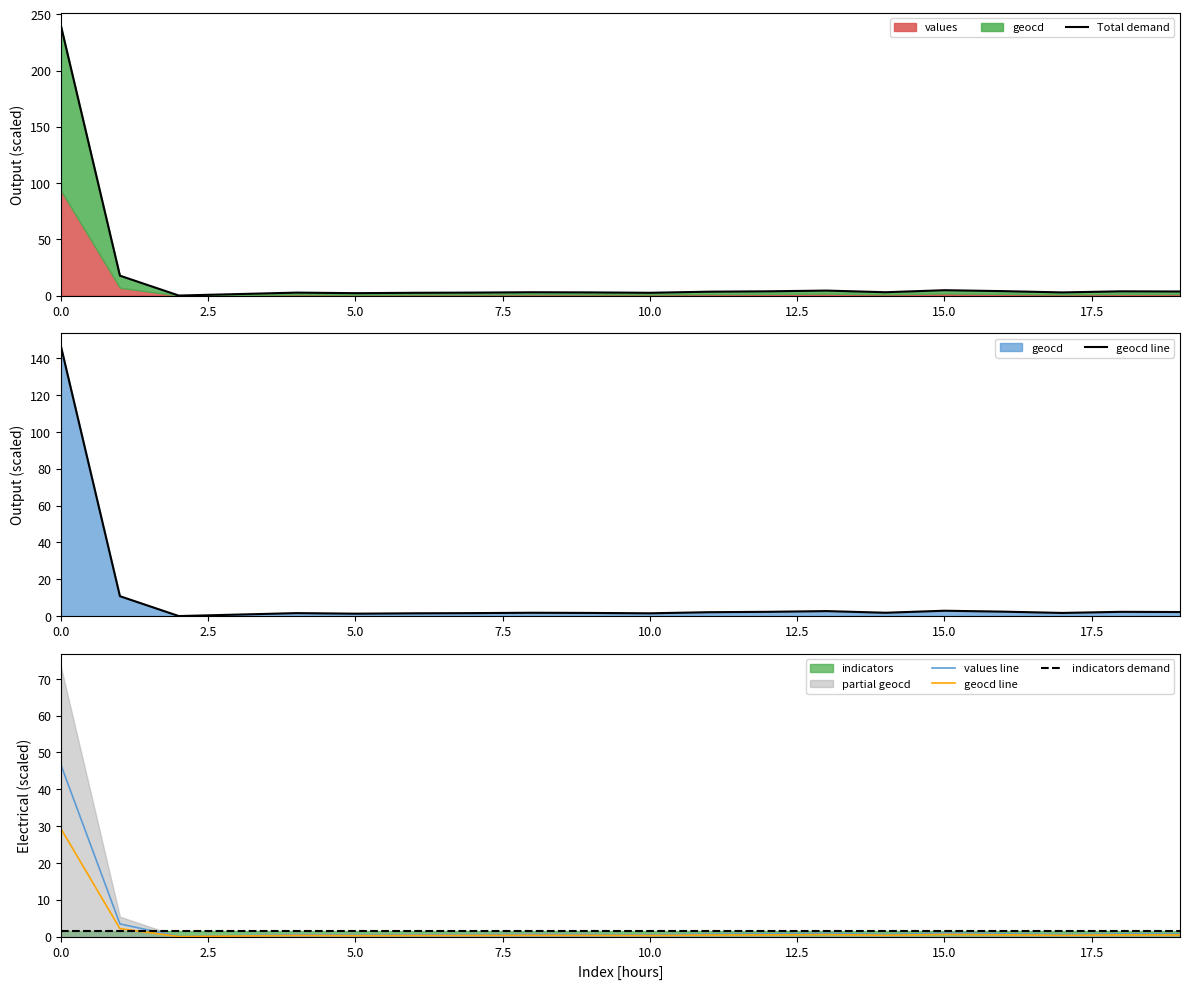

Reading right to left, transcribe all the data shown in this chart.

Total demand: 3.6	3.8	2.8	3.9	4.7	2.9	4.4	3.8	3.4	2.5	2.8	2.9	2.6	2.5	2.1	2.6	1.3	0.0	17.7	239.4
geocd line: 0.4	0.5	0.3	0.5	0.6	0.4	0.5	0.5	0.4	0.3	0.3	0.4	0.3	0.3	0.3	0.3	0.2	0.0	2.2	29.3
values line: 0.7	0.7	0.5	0.8	0.9	0.6	0.9	0.7	0.7	0.5	0.5	0.6	0.5	0.5	0.4	0.5	0.2	0.0	3.4	46.6
indicators demand: 1.6	1.6	1.6	1.6	1.6	1.6	1.6	1.6	1.6	1.6	1.6	1.6	1.6	1.6	1.6	1.6	1.6	1.6	1.6	1.6